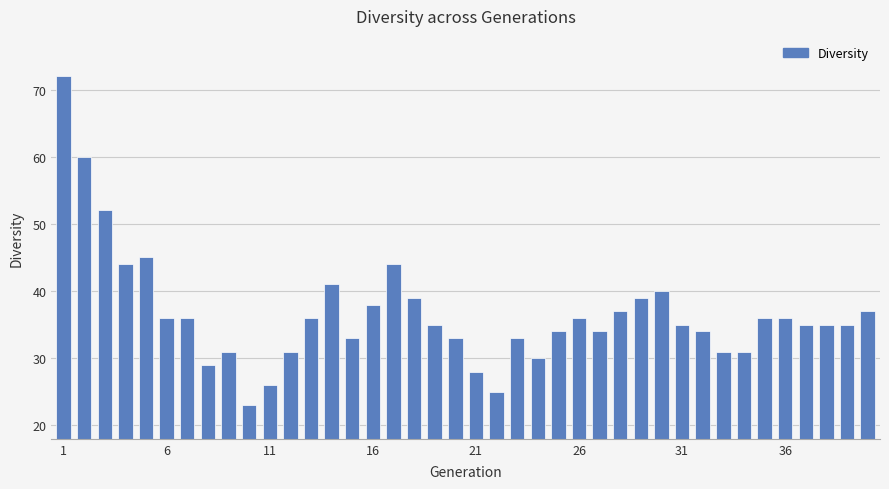

What is the maximum value shown in the chart?

72